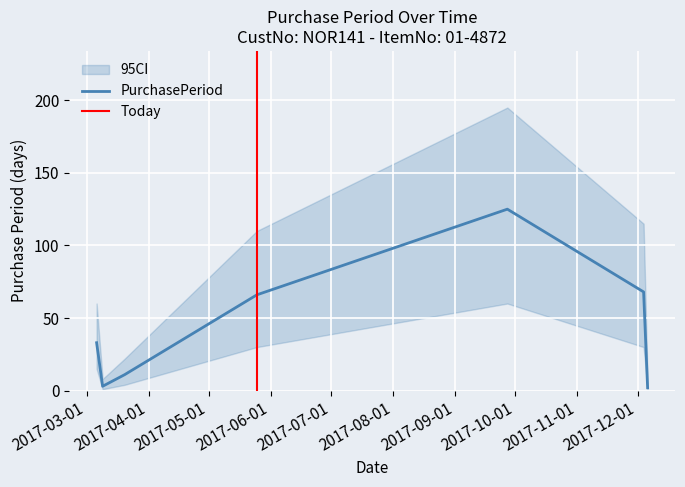

Where is the data nearest to the value 63?

2017-05-25